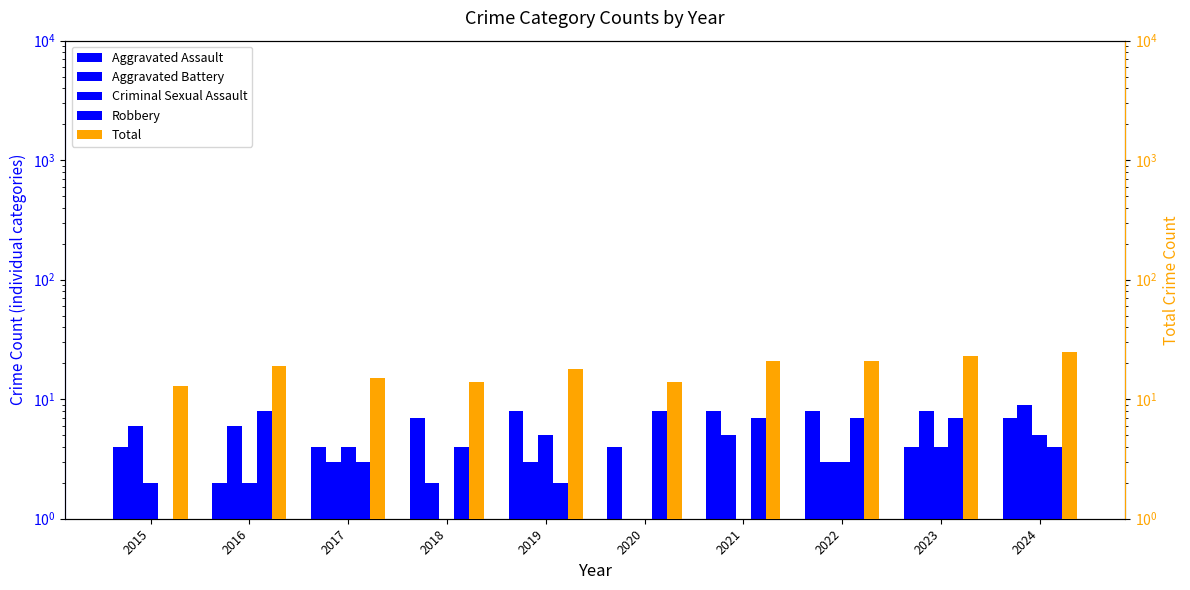

Rank the series at 2015 from highest to lowest value.

Total, Aggravated Battery, Aggravated Assault, Criminal Sexual Assault, Robbery